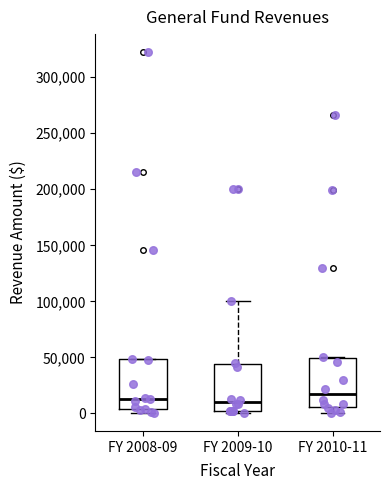

Where does the lower whisker of the box for FY 2010-11 end on the y-axis? The values are not printed on the chart, so give them approximately, as read against the axis.

0